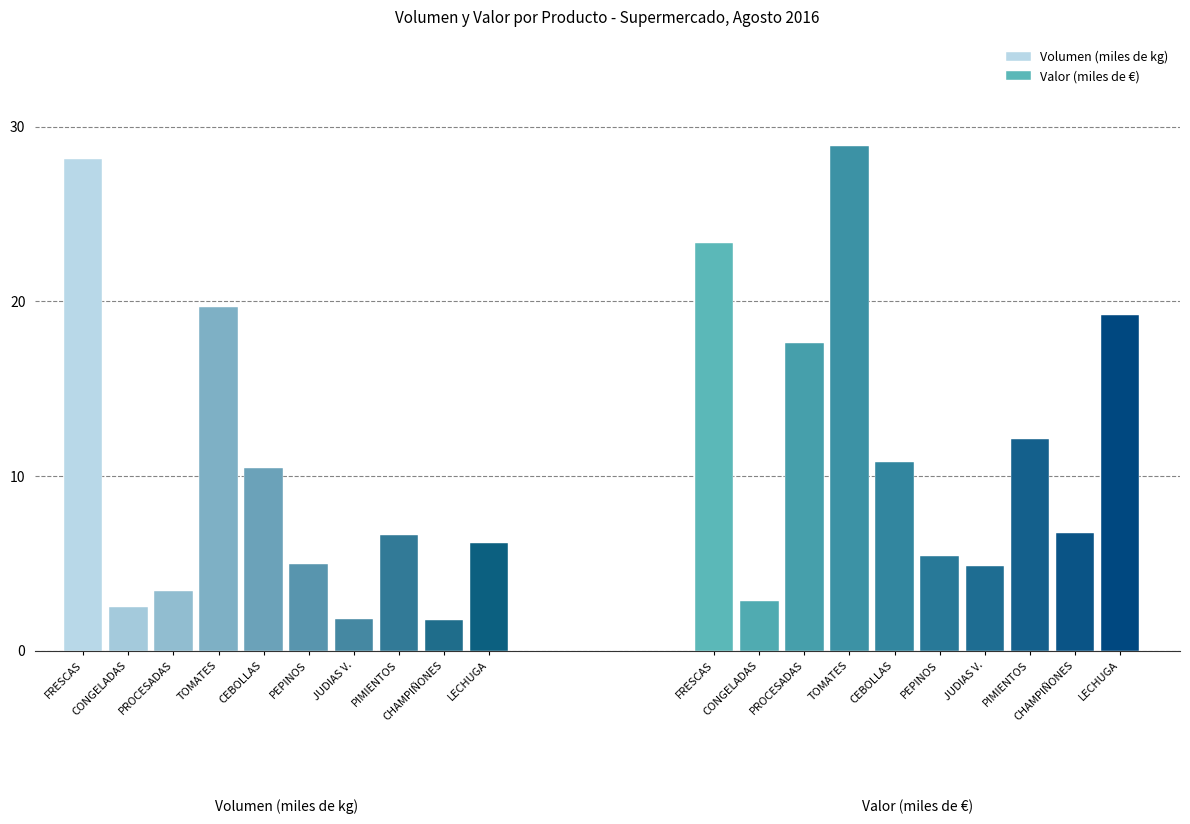

What is the spread (max minus min) of values at JUDIAS VERDES?

3.1